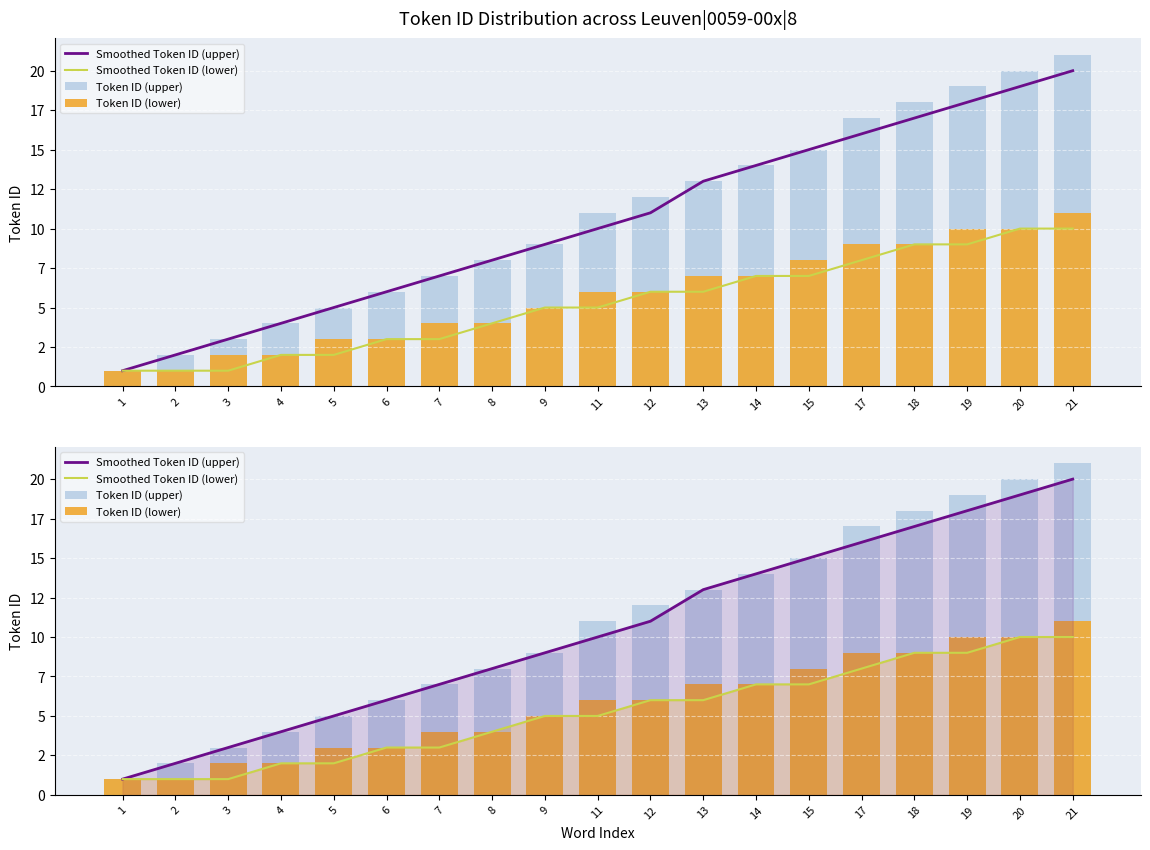

What value does the Smoothed Token ID (lower) series have at 21?

10